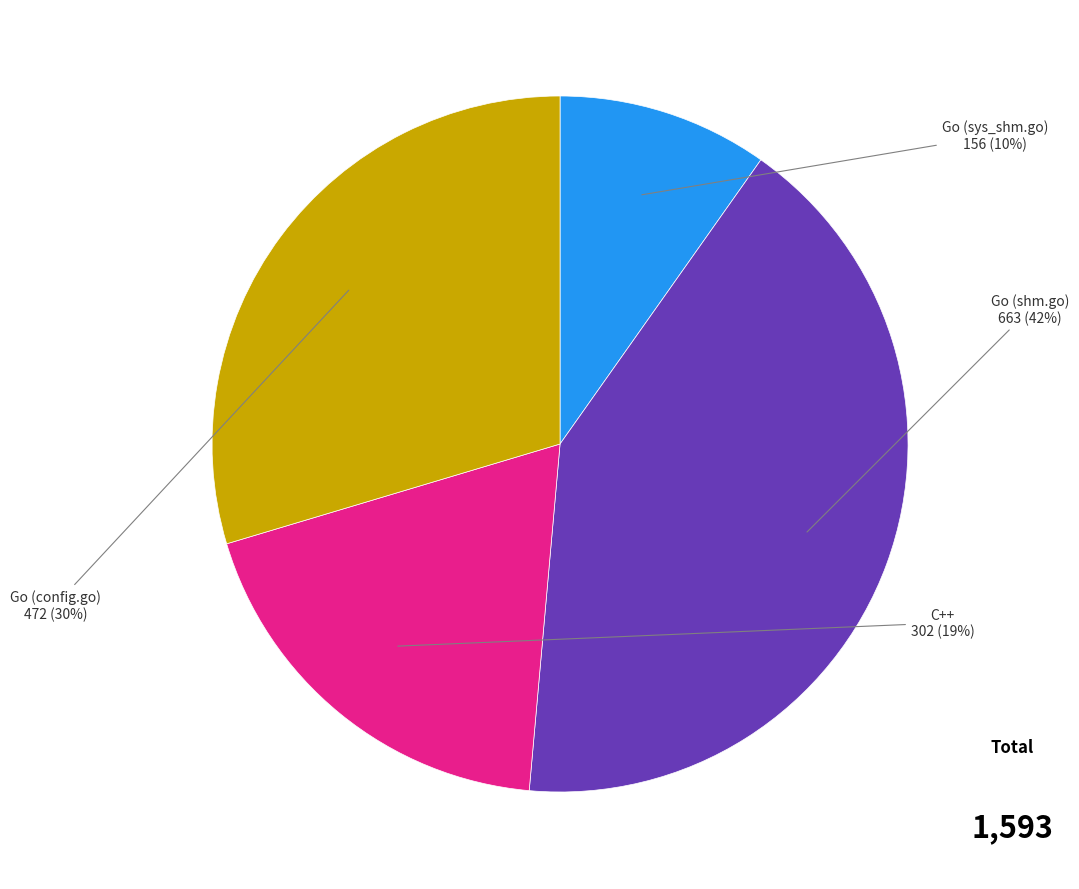

To the nearest percent, what is the difference between the largest and smallest slice percentages?

32%